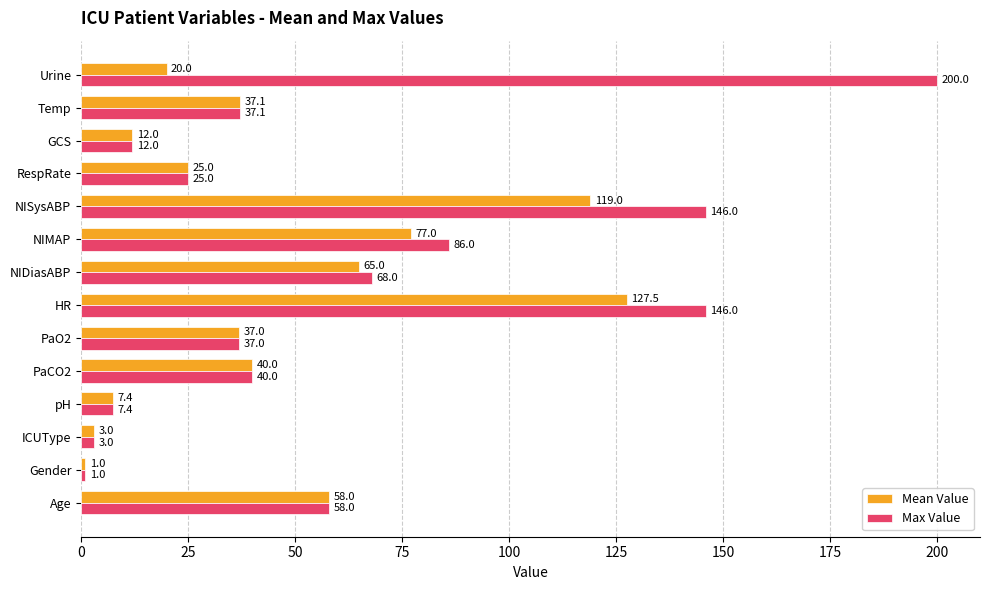

The Max Value series shows 1.0 at Gender. True or false?

True